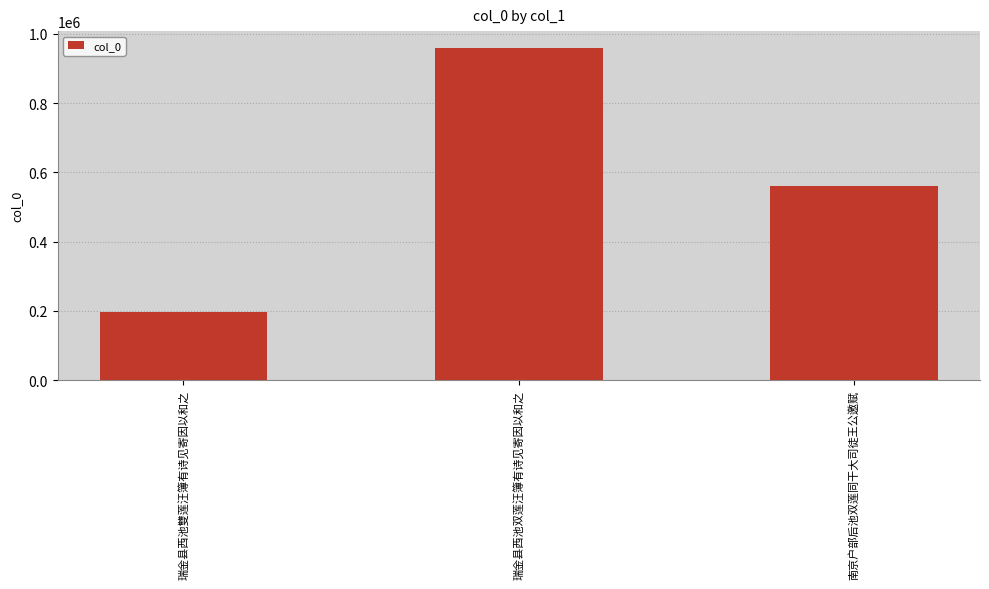

At which label is the value closest to 578334?

南京户部后池双莲同干大司徒王公邀赋